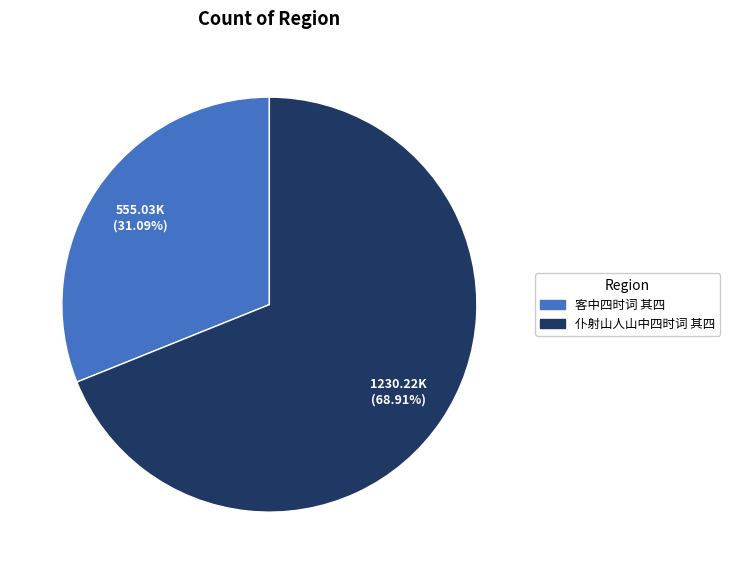

The 仆射山人山中四时词 其四 slice represents 69% of the pie. True or false?

True